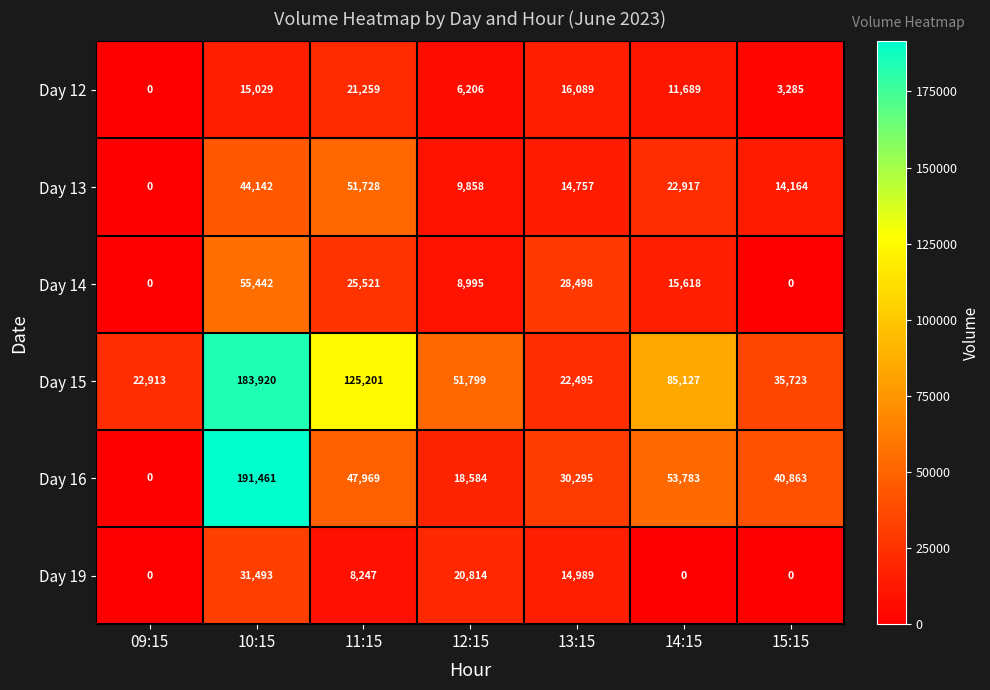

Is it true that Day 19 equals 21849 at 15:15?

False